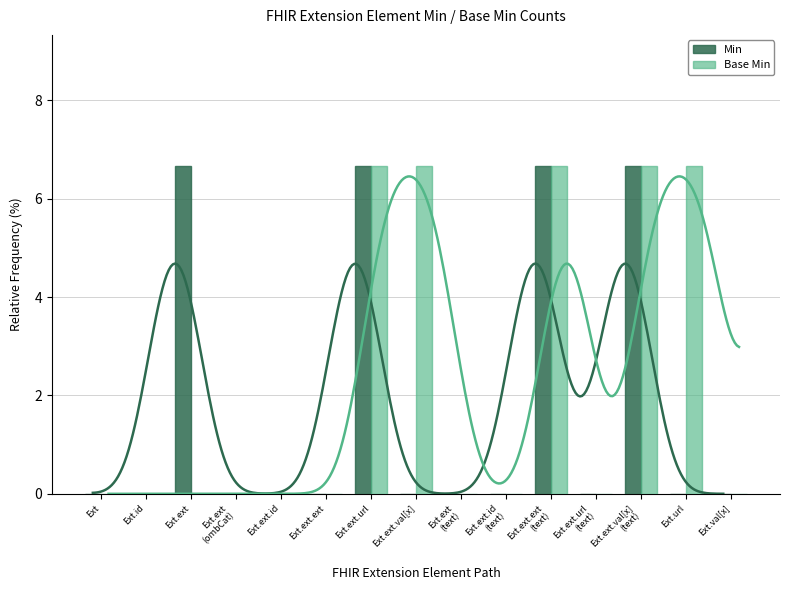

At which label is Min closest to 3?

Ext